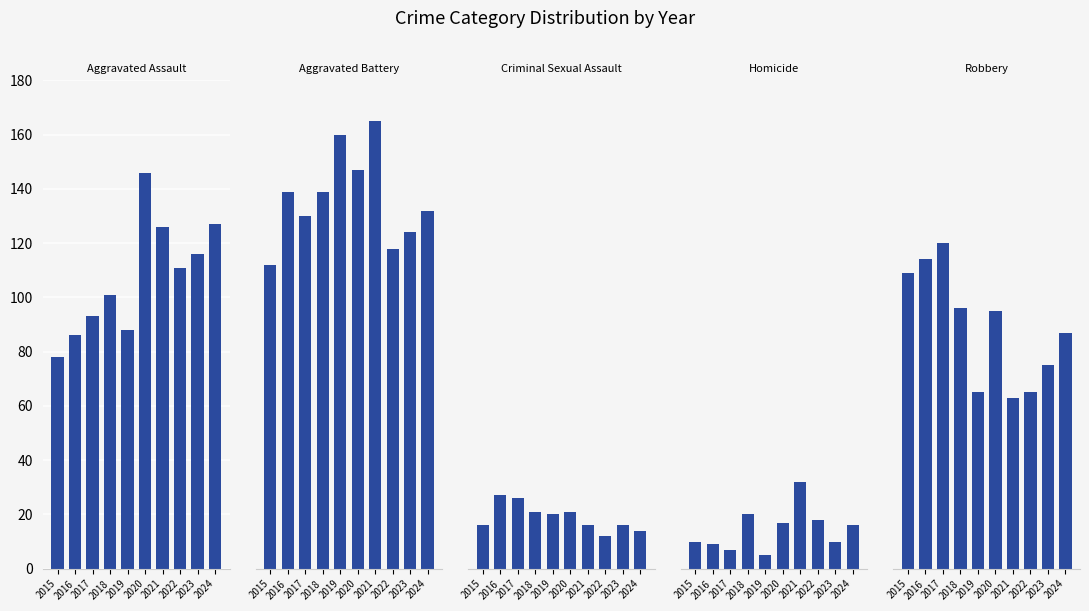

Reading left to right, extract all data points from this chart.

Aggravated Assault: 78	86	93	101	88	146	126	111	116	127
Aggravated Battery: 112	139	130	139	160	147	165	118	124	132
Criminal Sexual Assault: 16	27	26	21	20	21	16	12	16	14
Homicide: 10	9	7	20	5	17	32	18	10	16
Robbery: 109	114	120	96	65	95	63	65	75	87